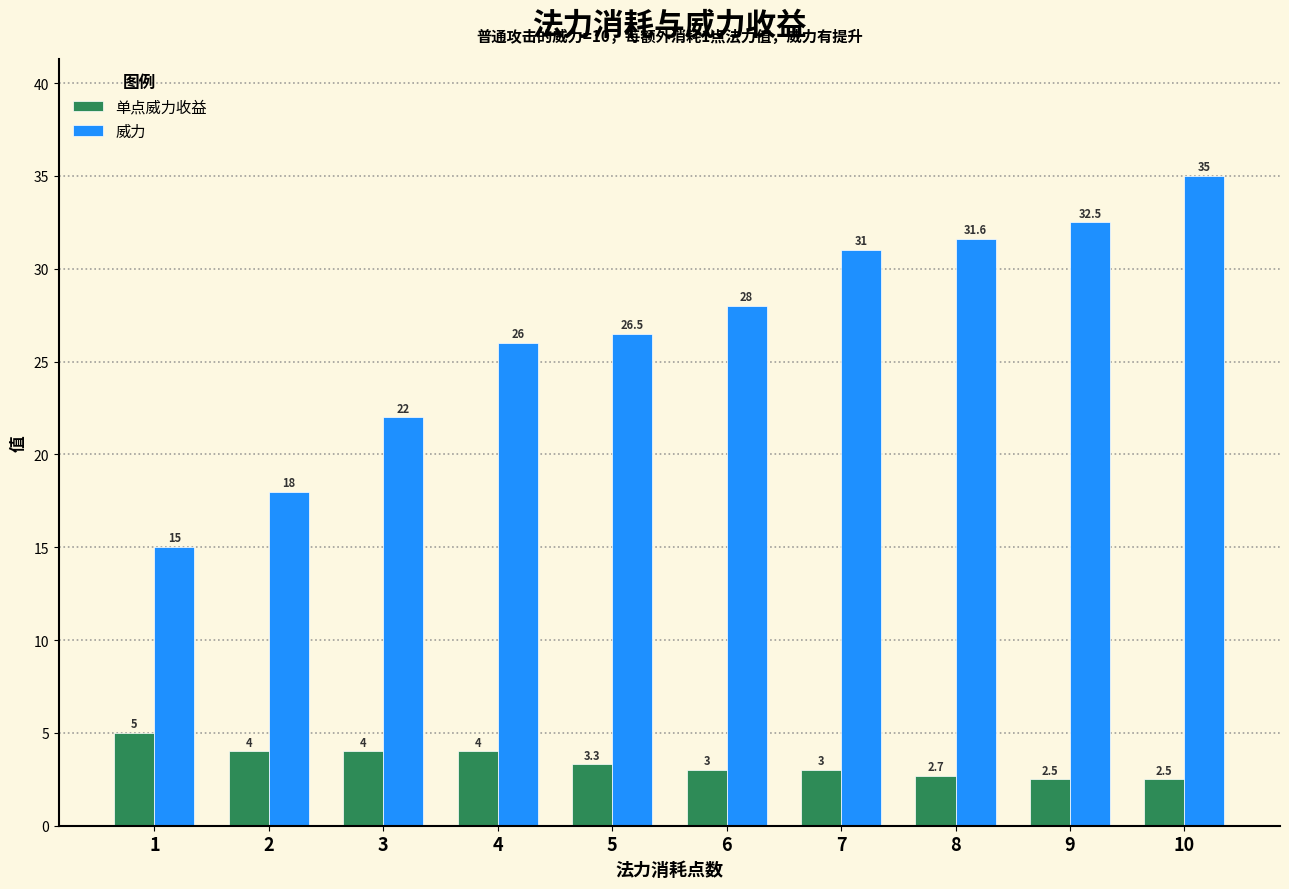

Reading left to right, what are all the values shown in this chart?

单点威力收益: 5.0	4.0	4.0	4.0	3.3	3.0	3.0	2.7	2.5	2.5
威力: 15.0	18.0	22.0	26.0	26.5	28.0	31.0	31.6	32.5	35.0